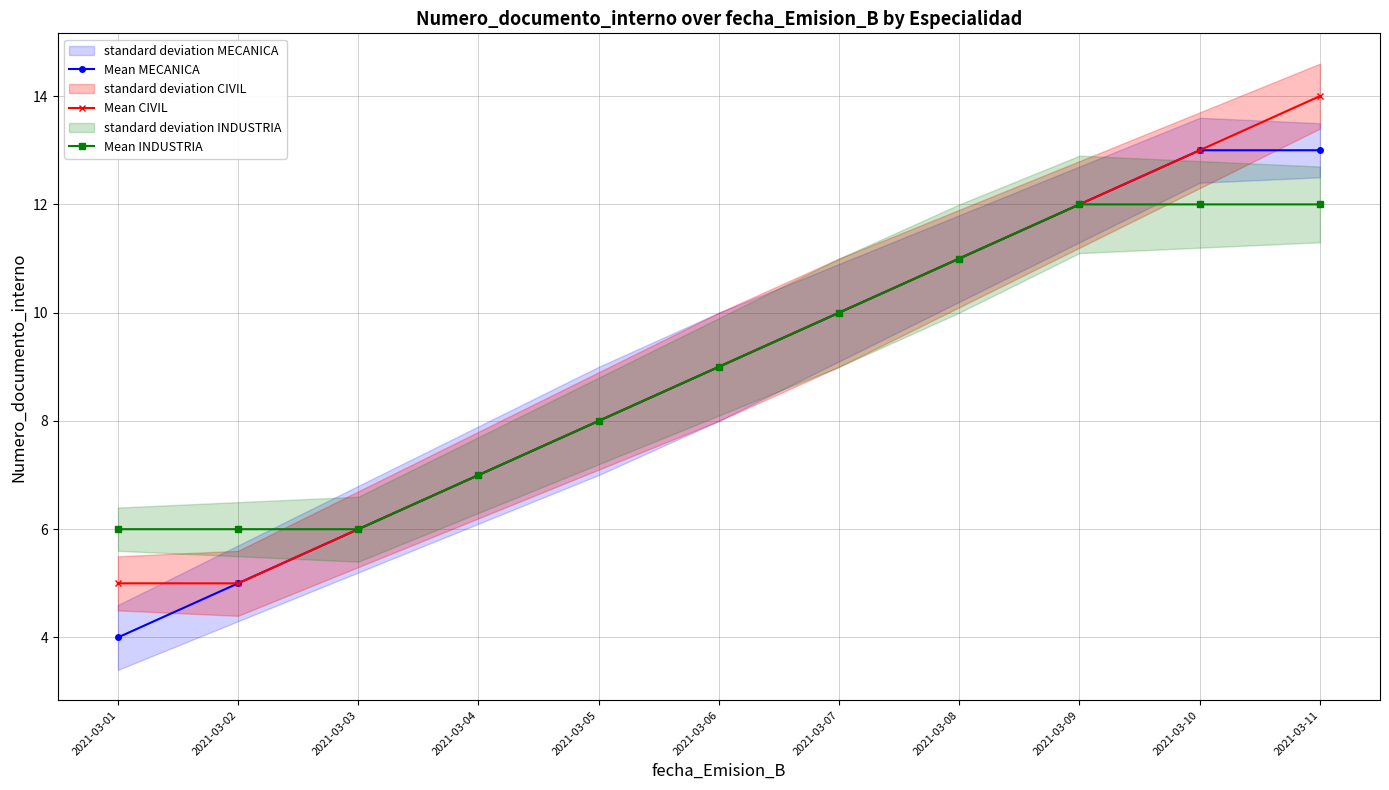

At which label is Mean MECANICA closest to 8?

2021-03-05